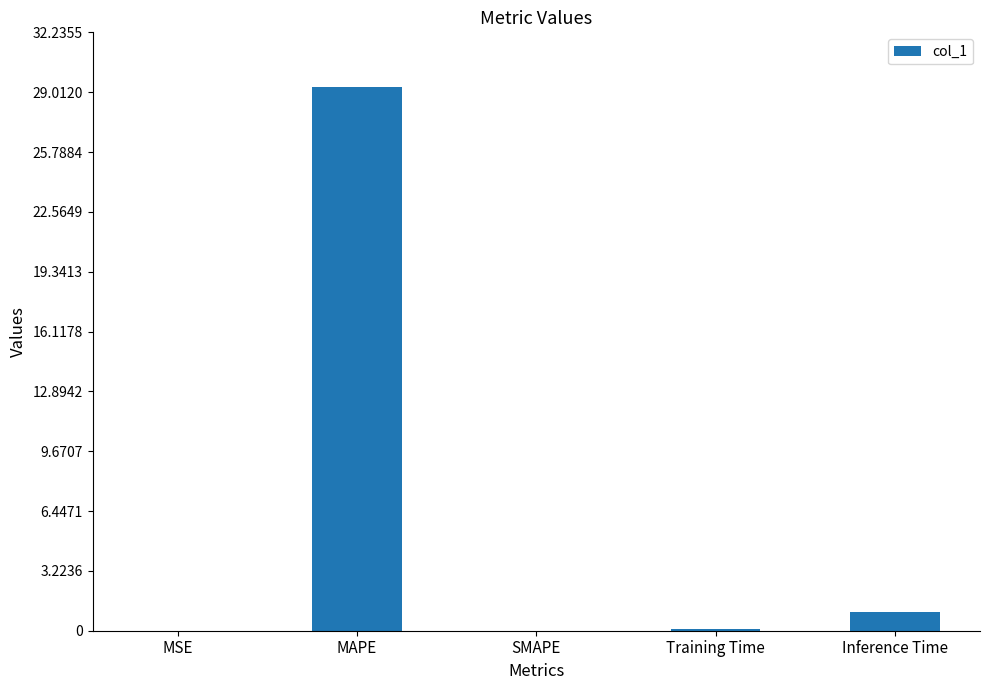

The value at Inference Time is 1.0. True or false?

True